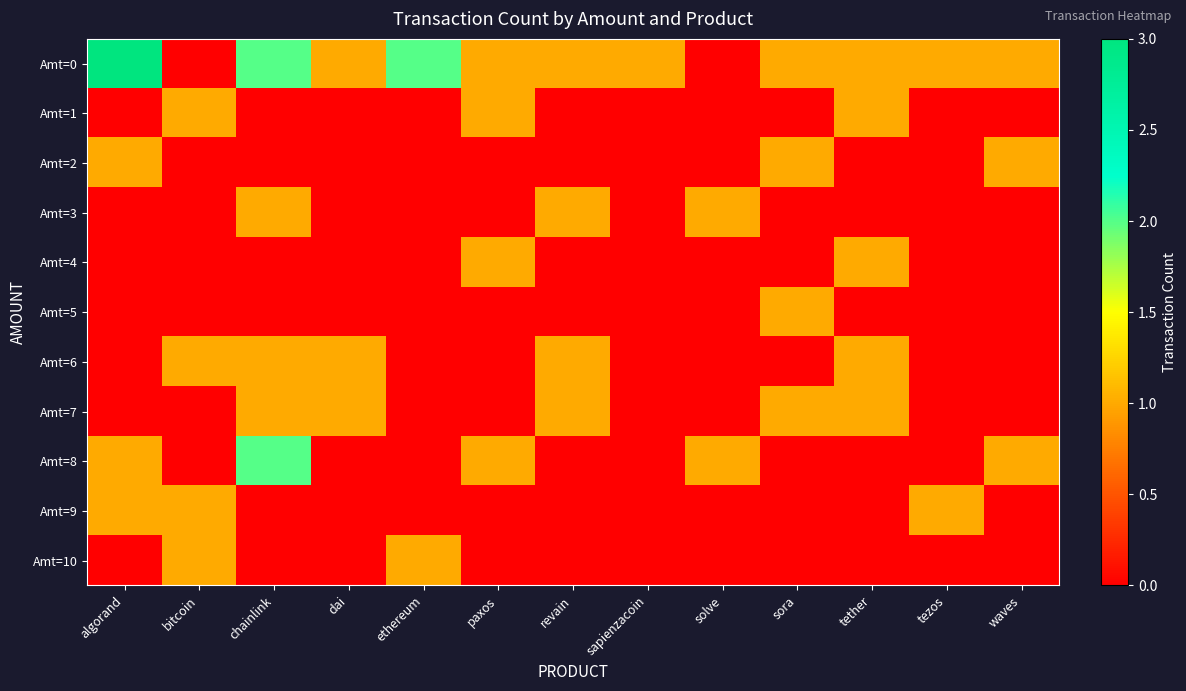

Which series has the largest range (max minus min)?

Amt=0